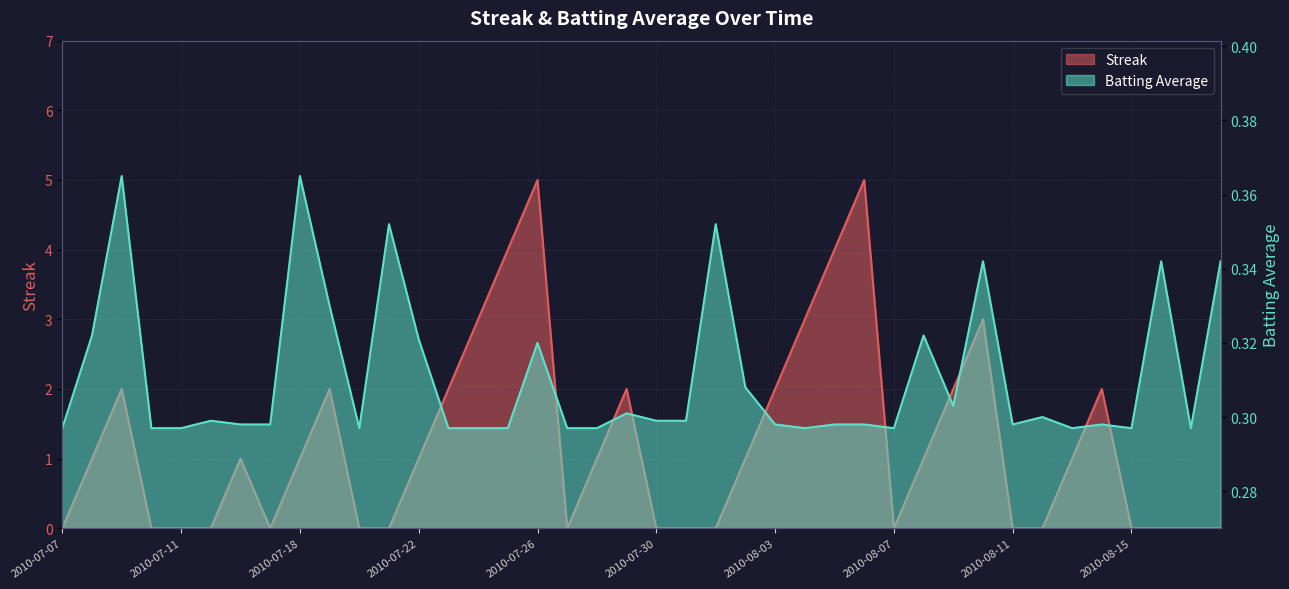

List the labels in order of Streak value, smallest first.

2010-07-07, 2010-07-10, 2010-07-11, 2010-07-15, 2010-07-17, 2010-07-20, 2010-07-21, 2010-07-27, 2010-07-30, 2010-07-31, 2010-08-01, 2010-08-07, 2010-08-11, 2010-08-12, 2010-08-15, 2010-08-16, 2010-08-17, 2010-08-18, 2010-07-08, 2010-07-16, 2010-07-18, 2010-07-22, 2010-07-28, 2010-08-02, 2010-08-08, 2010-08-13, 2010-07-09, 2010-07-19, 2010-07-23, 2010-07-29, 2010-08-03, 2010-08-09, 2010-08-14, 2010-07-24, 2010-08-04, 2010-08-10, 2010-07-25, 2010-08-05, 2010-07-26, 2010-08-06